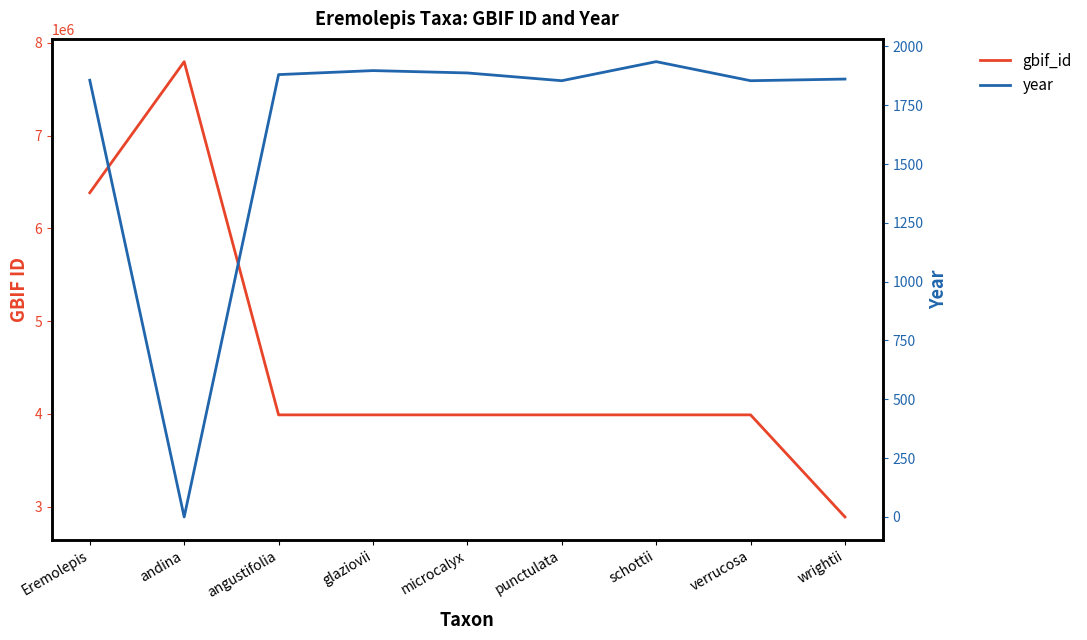

What is the total value across all series at Eremolepis?

6387367